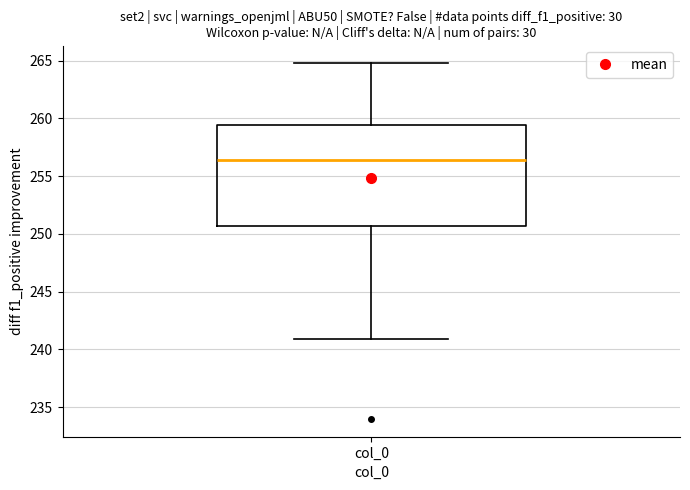

Transcribe this box plot: give where the median line is, the range the box spans, and where the two whiskers end, as read against the y-axis. The values are not printed on the chart, so give them approximately, as read against the axis.

median 256.5, box 250.5 to 259.5, whiskers 241.0 to 265.0